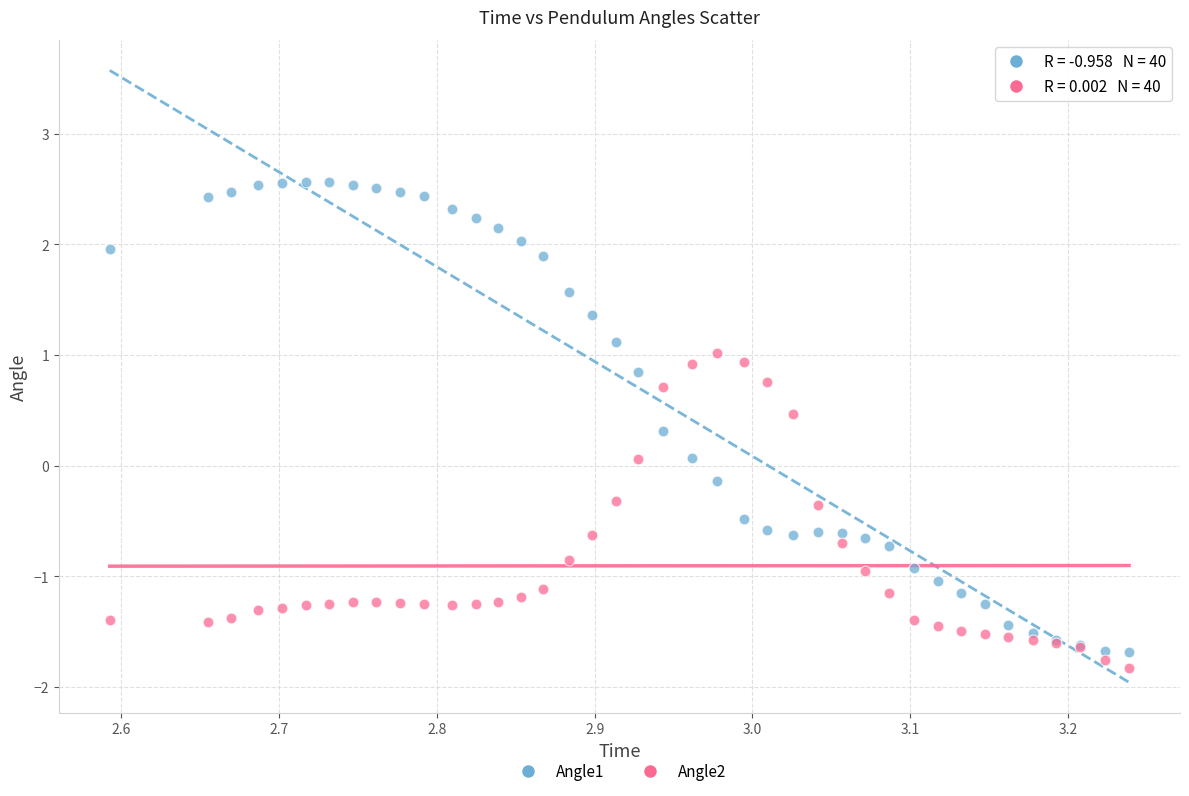

Which series reaches the minimum Y coordinate?

Angle2